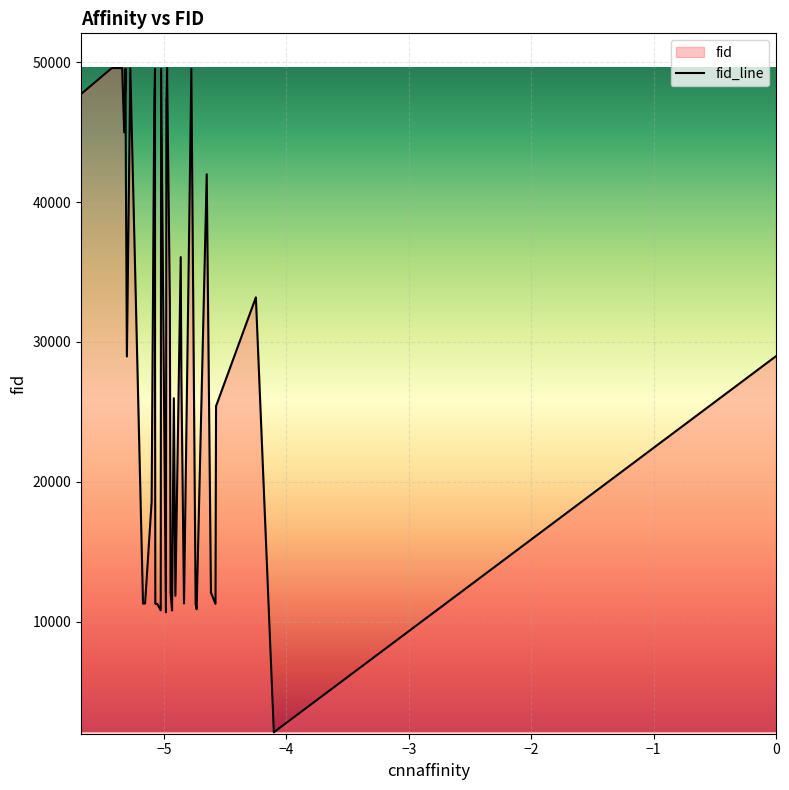

What is the difference between the maximum and minimum values?

47526